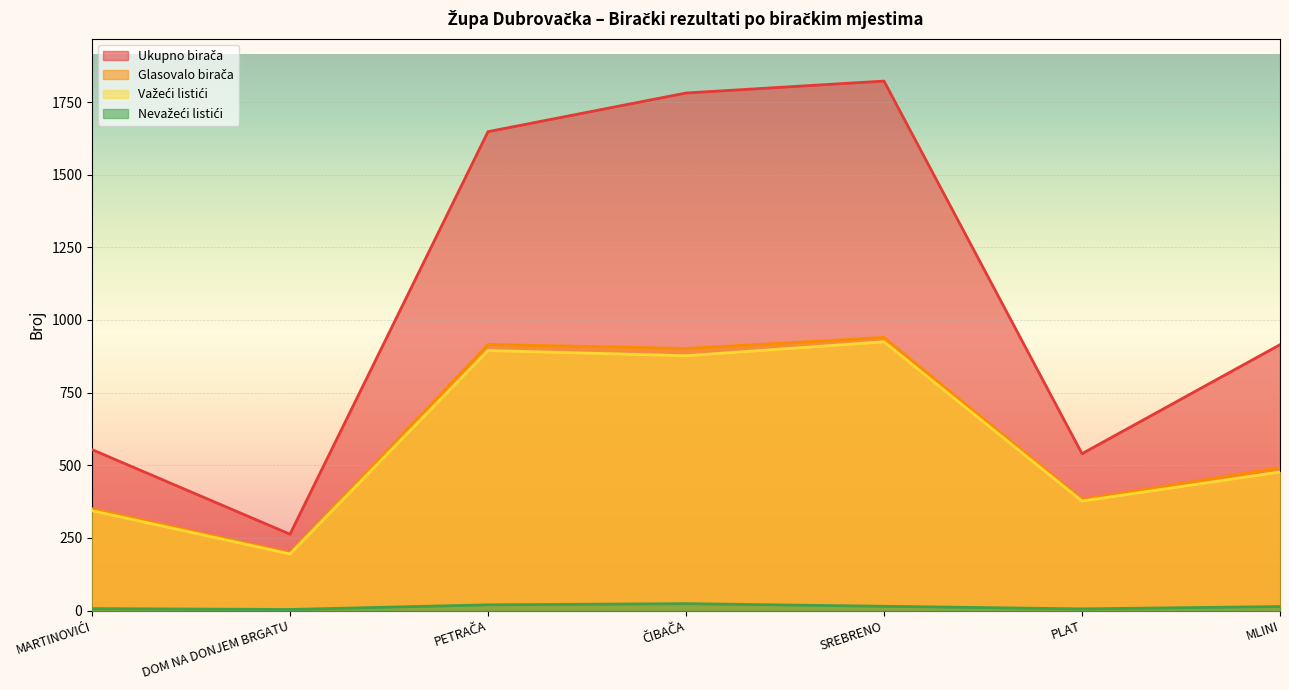

What is the total value across all series at PETRAČA?

3479